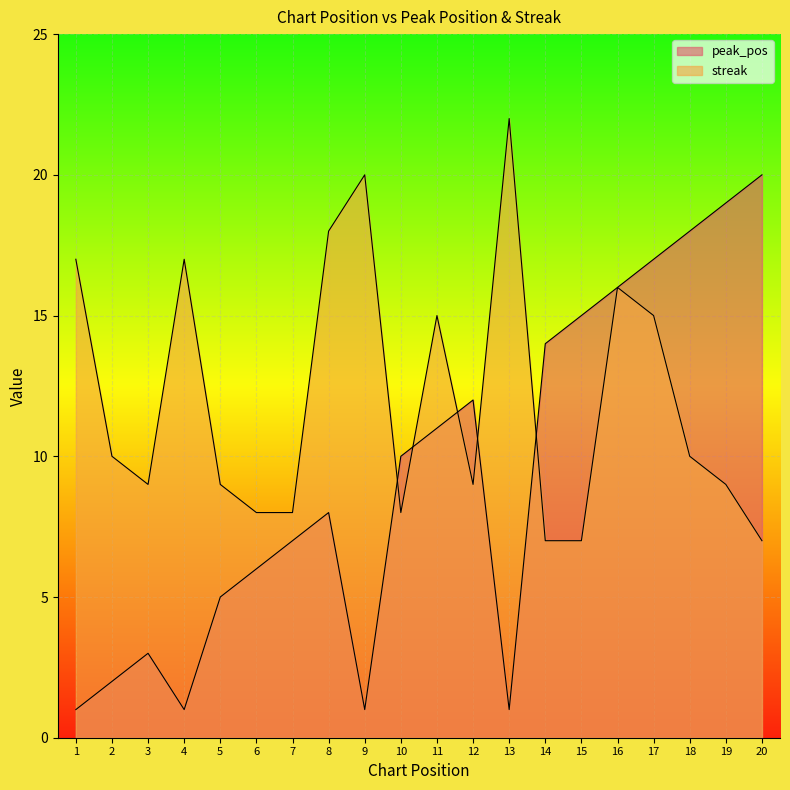

At which label does peak_pos first exceed 10?

11